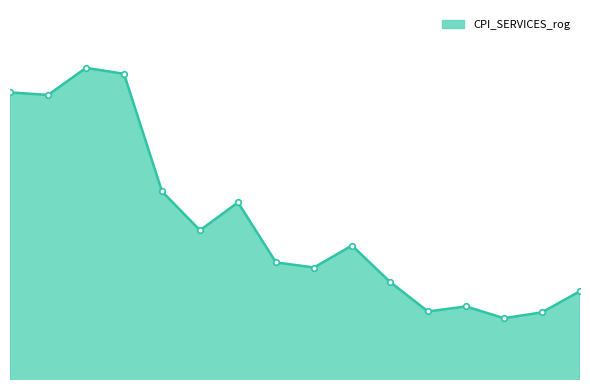

At which label does the data first exceed 115?

1999